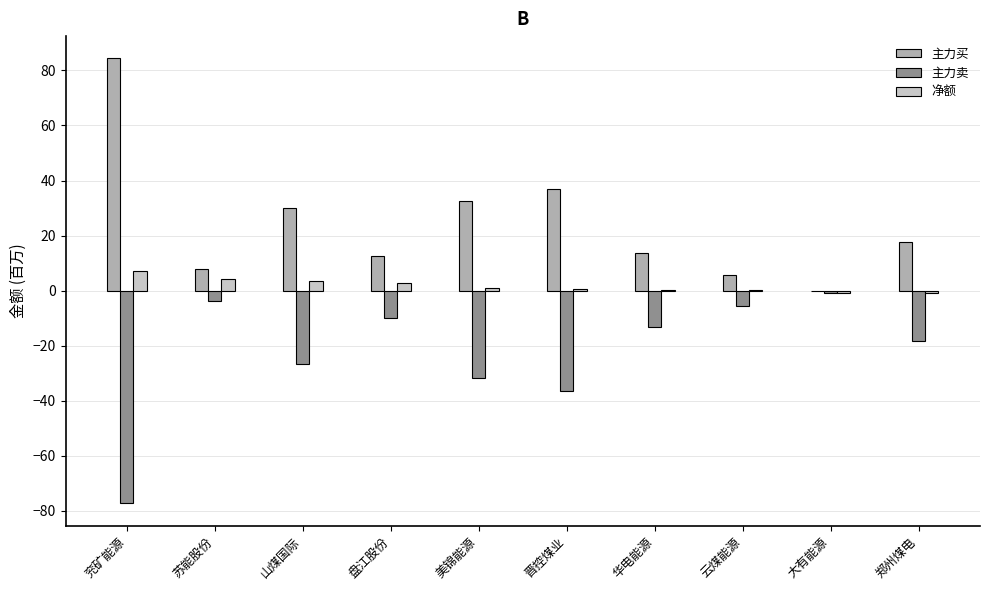

True or false: 主力卖 has a value of -5.6 at 云煤能源.

True